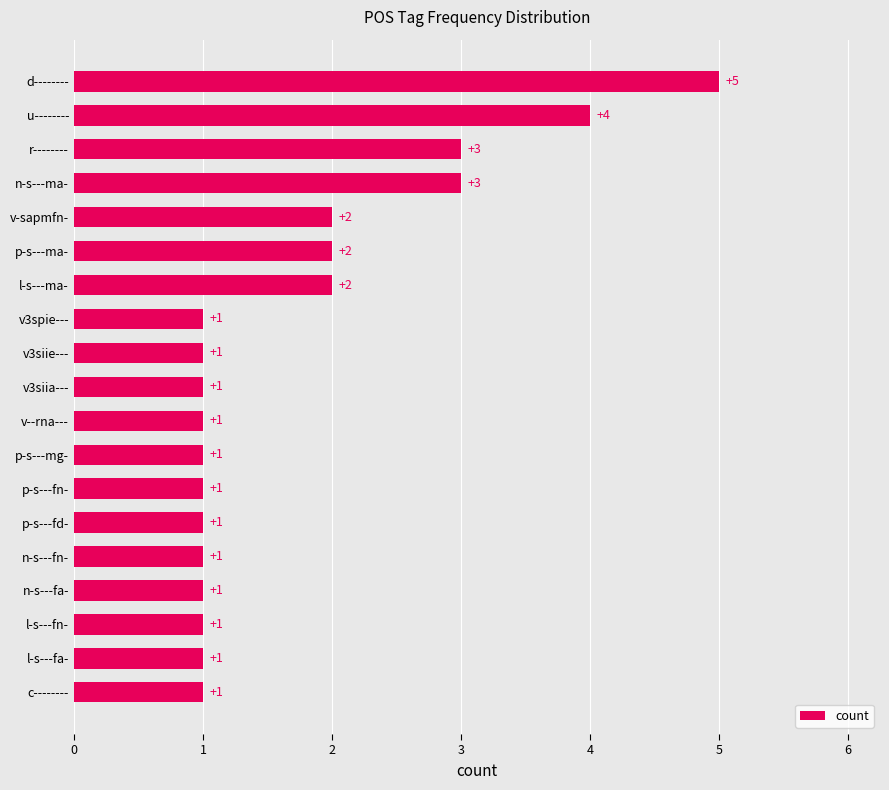

True or false: the data shows 1 at p-s---mg-.

True